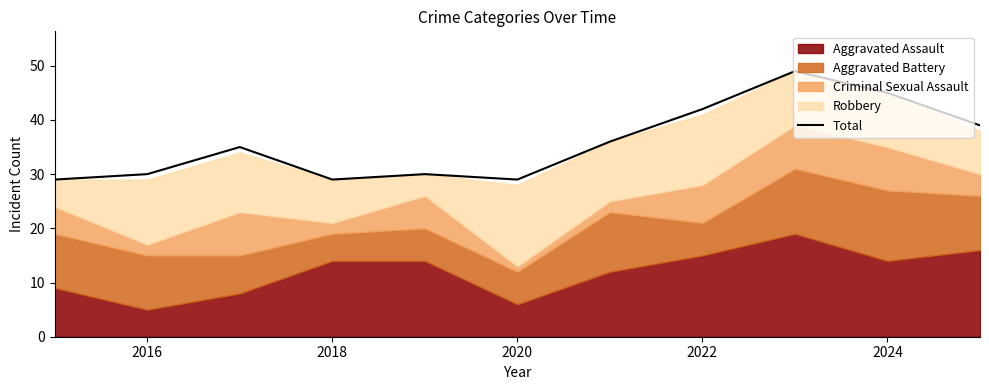

What is the minimum value for Total?

29